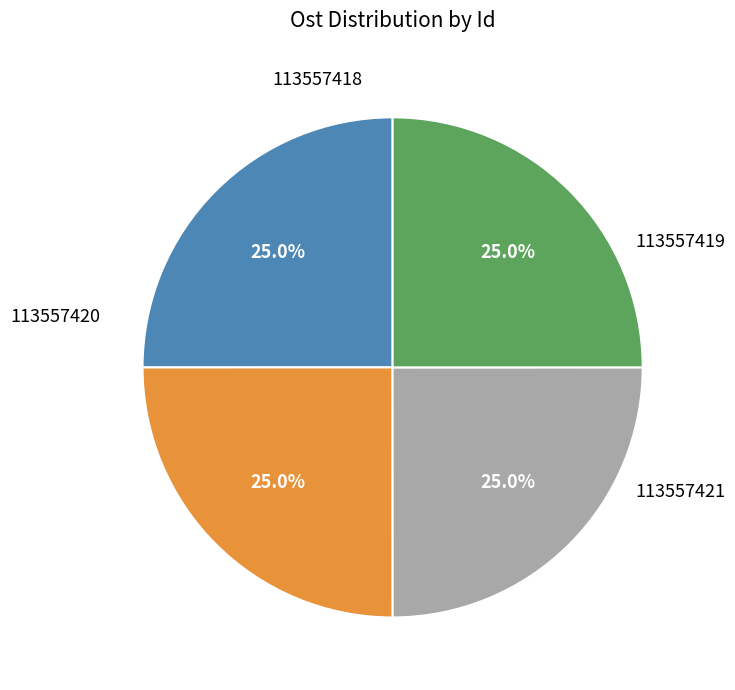

Rank the categories by value from highest to lowest.

113557418, 113557419, 113557420, 113557421